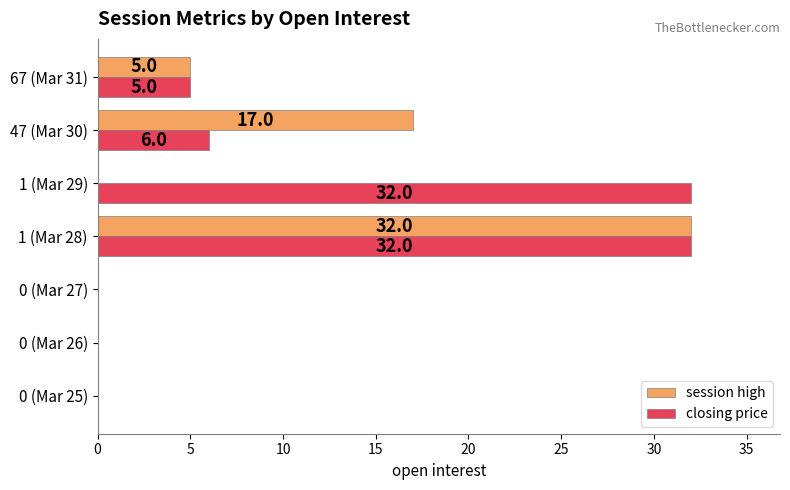

Is it true that session high equals 0 at 0 (Mar 25)?

True